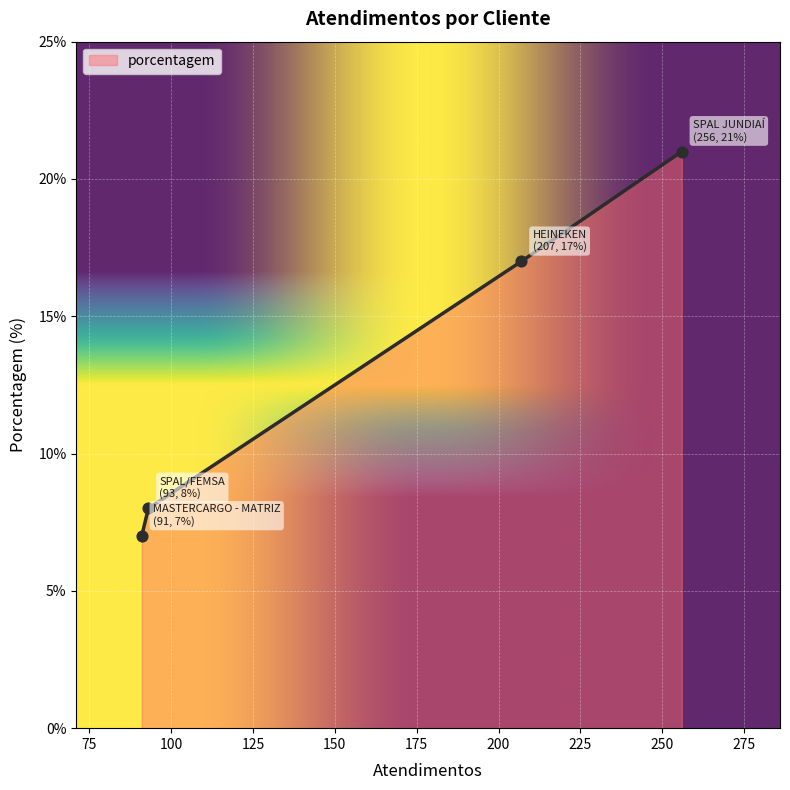

What is the smallest value displayed?

7